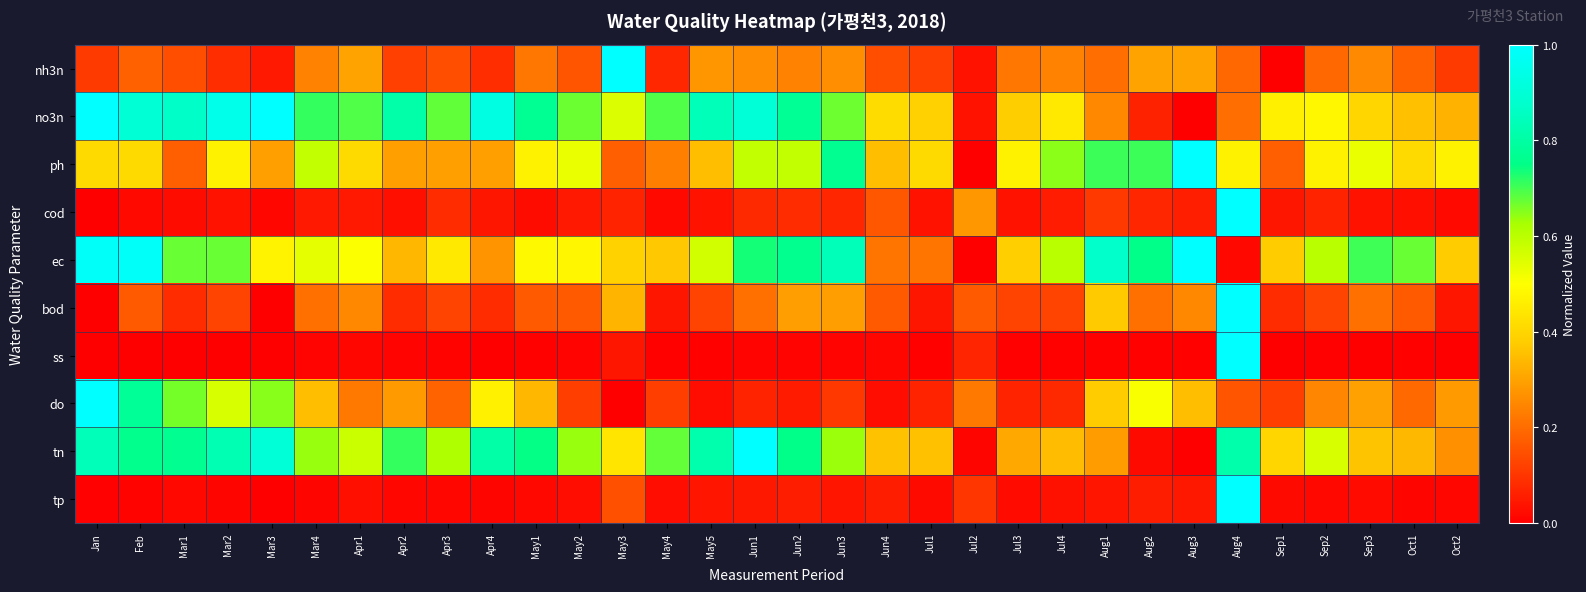

How many series are shown in this chart?

10